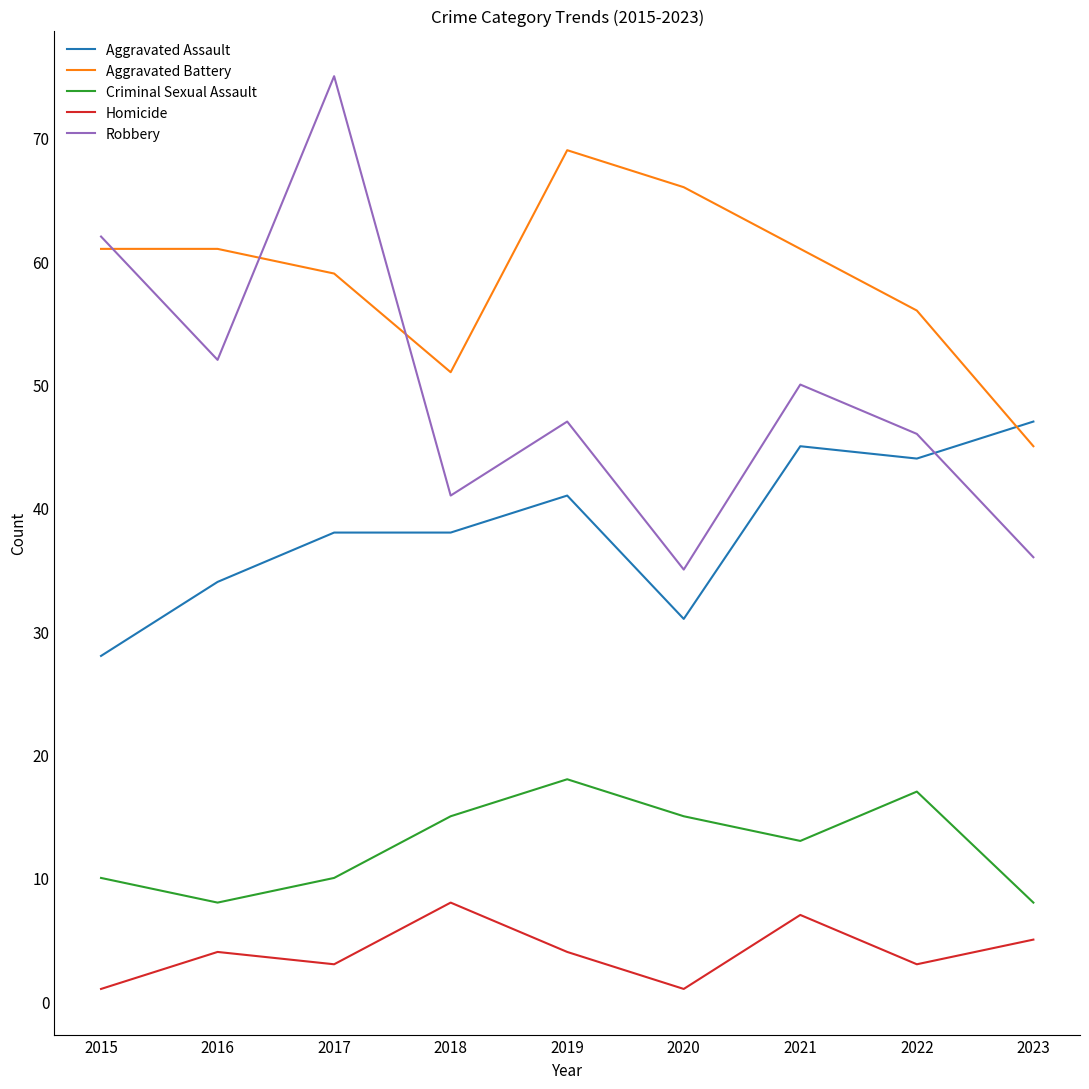

What is the approximate value of Robbery at 2019?

47